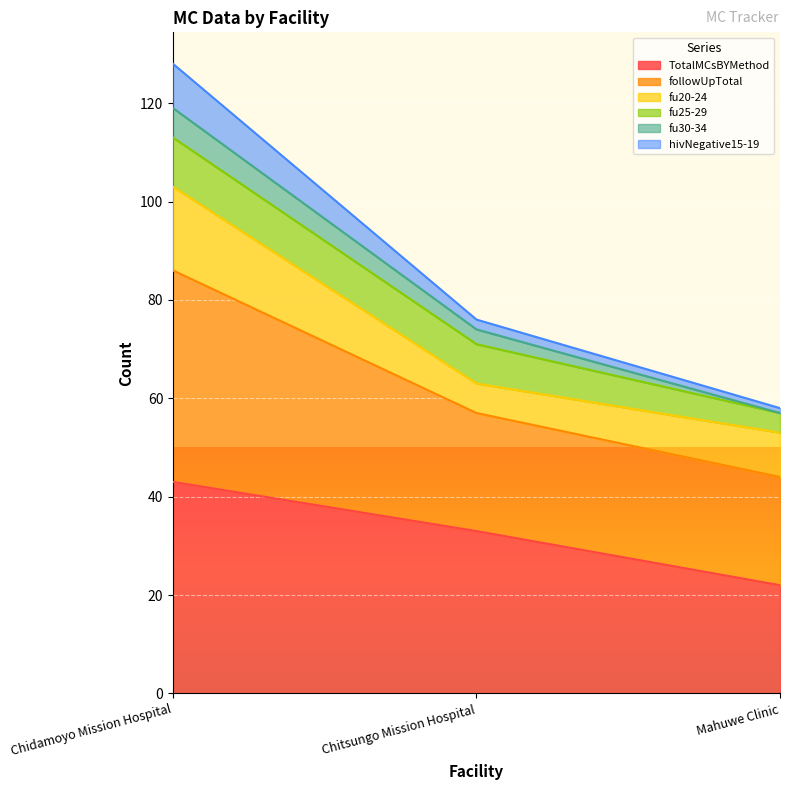

What is the value of the hivNegative15-19 point at the 3rd from the left?

57